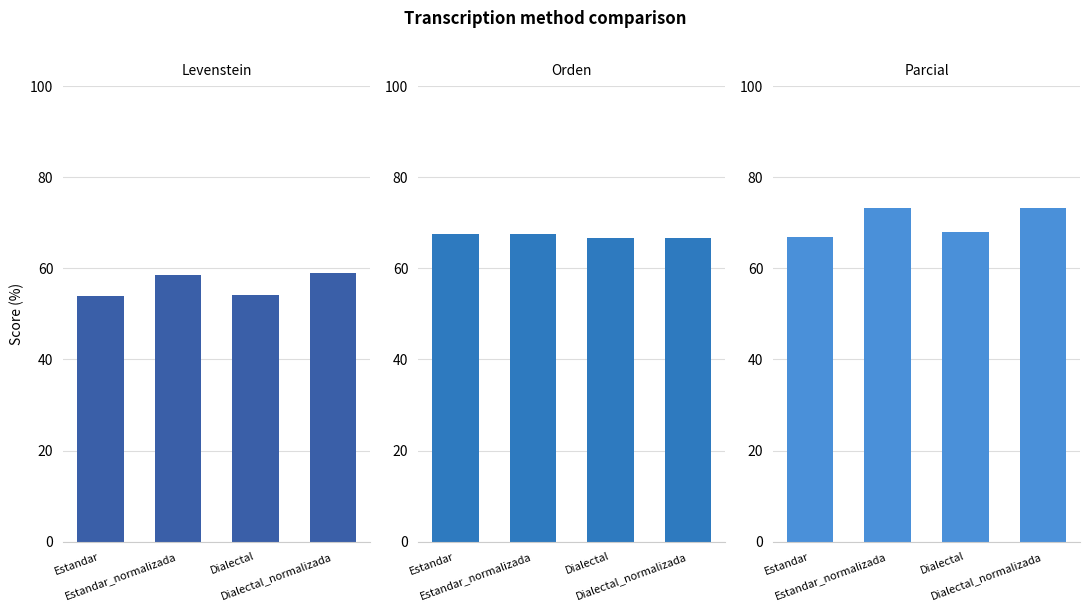

What are all the series names shown in the legend?

Levenstein, Orden, Parcial